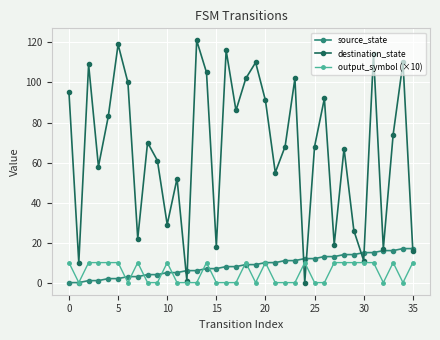

What is the difference between the maximum and minimum values in the destination_state series?

121